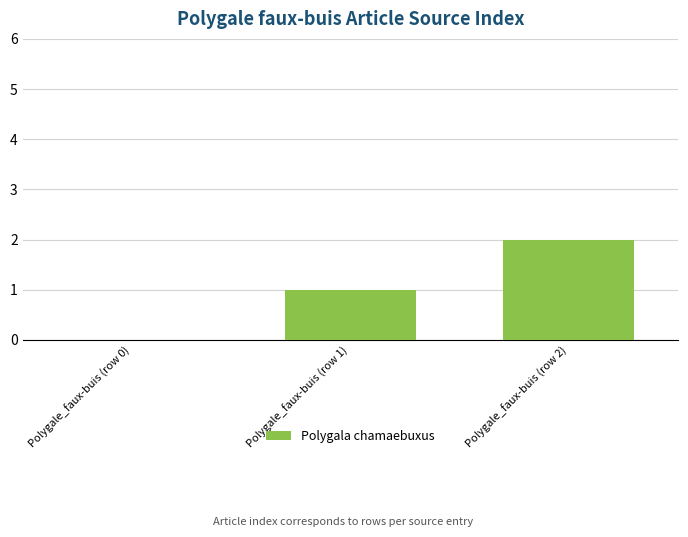

What is the sum of all values?

3